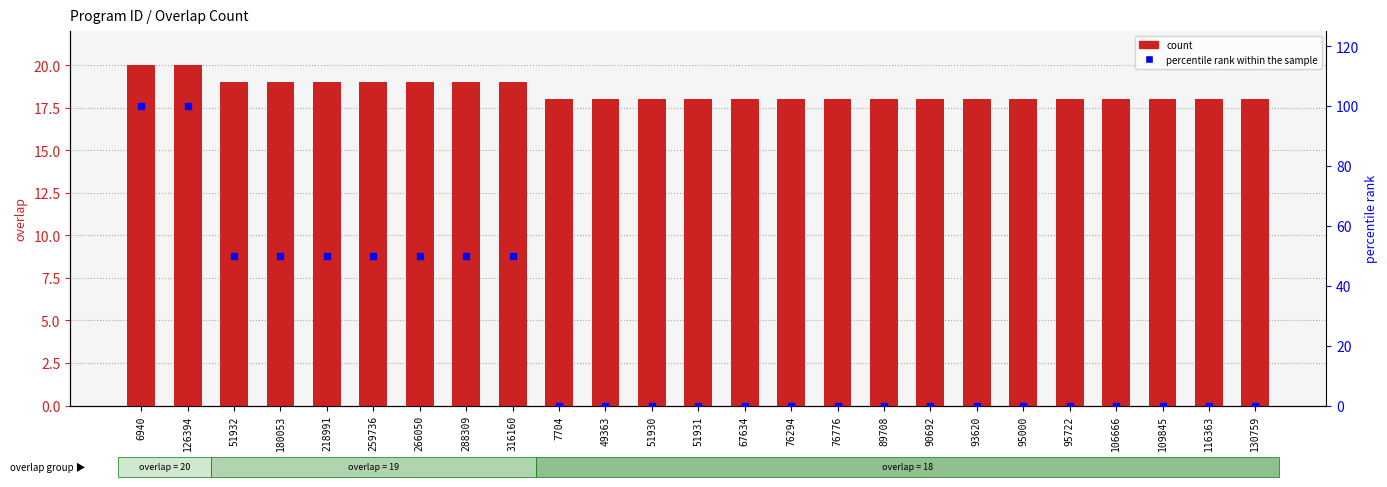

What are all the series names shown in the legend?

count, percentile rank within the sample